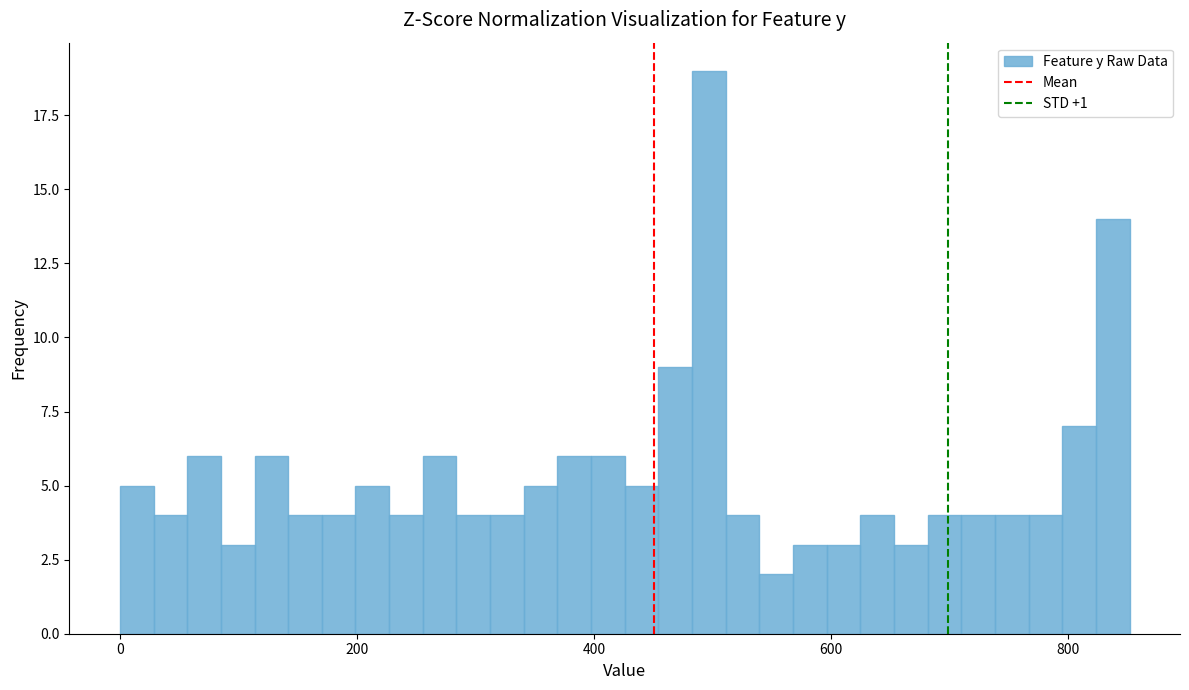

Around what value on the x-axis is the tallest bar? Give the approximate position of its centre, as read against the axis.

500